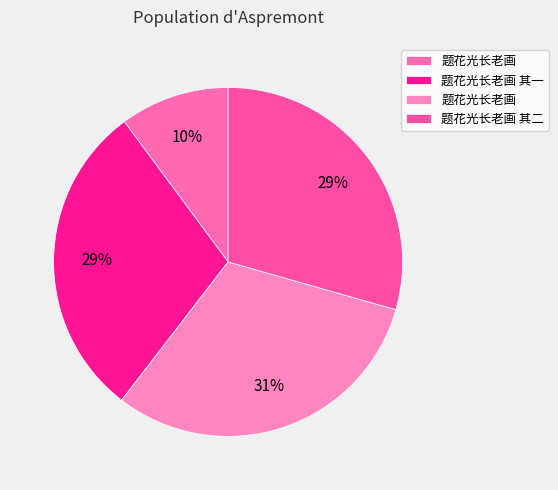

How many slices are in this pie chart?

4